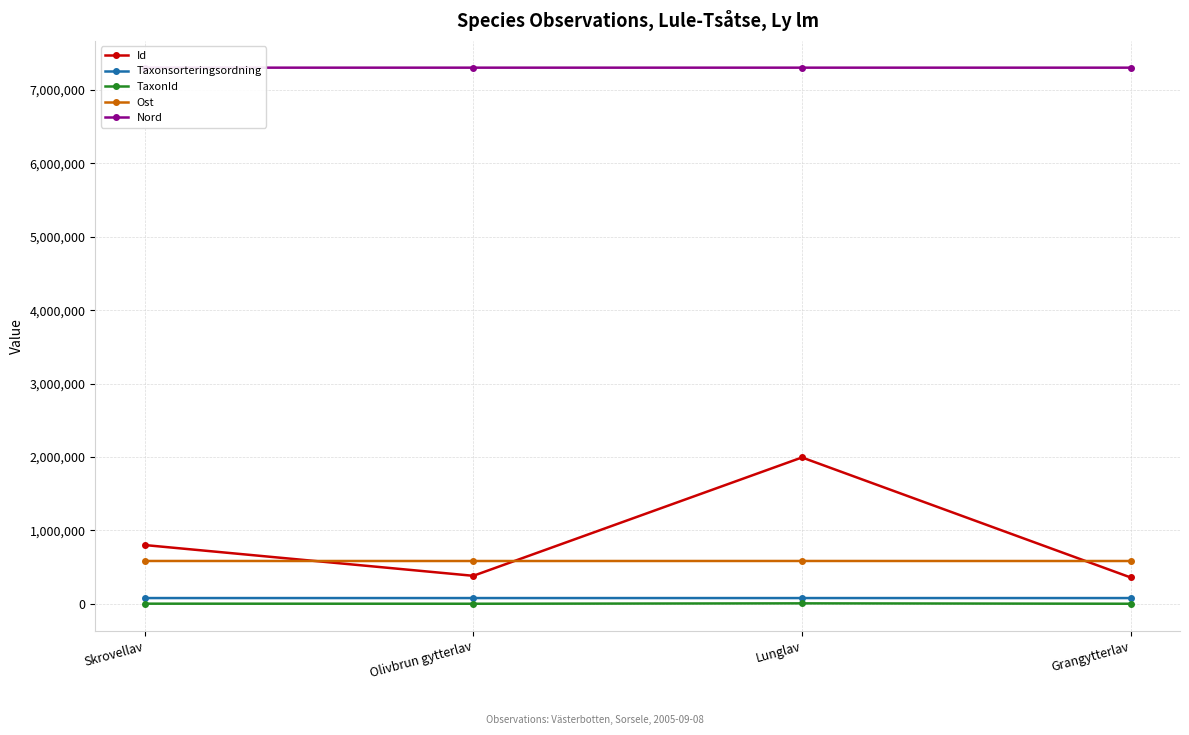

What is the label of the 3rd point from the left?

Lunglav